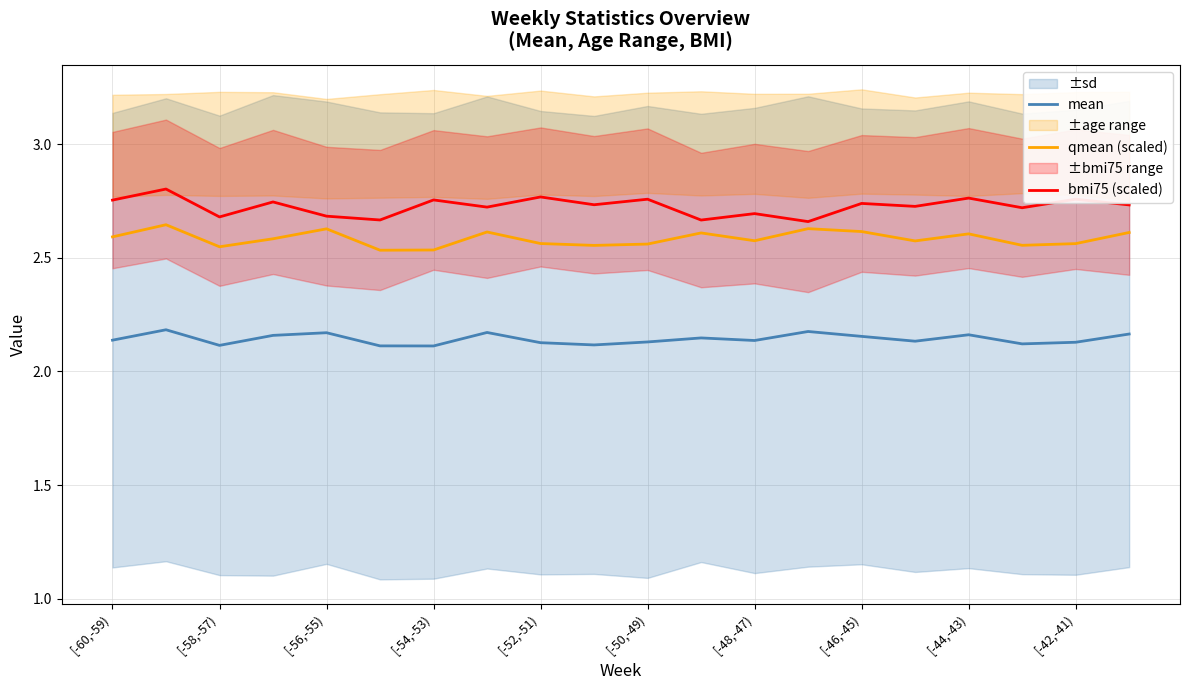

True or false: mean and bmi75 (scaled) cross at least once.

False